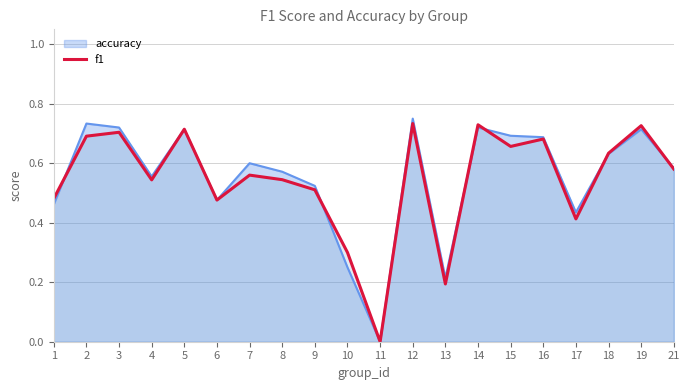

Reading left to right, transcribe all the data shown in this chart.

0.5	0.7	0.7	0.5	0.7	0.5	0.6	0.5	0.5	0.3	0.0	0.7	0.2	0.7	0.7	0.7	0.4	0.6	0.7	0.6